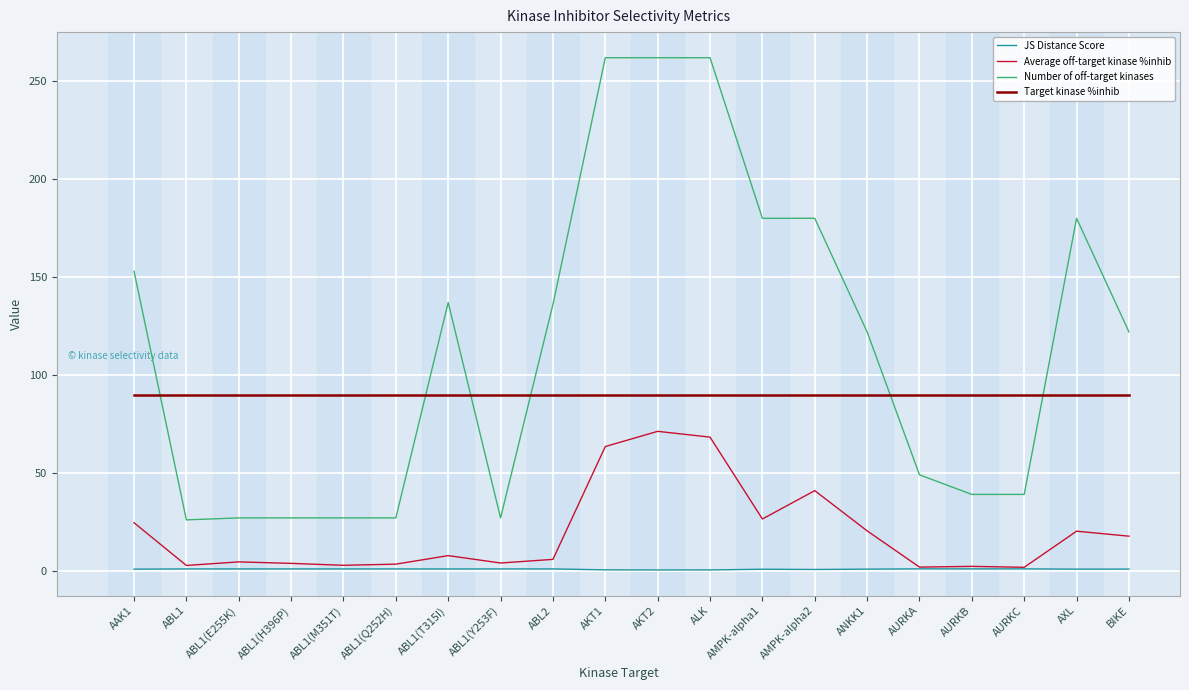

Which series has the largest total across all categories?

Number of off-target kinases